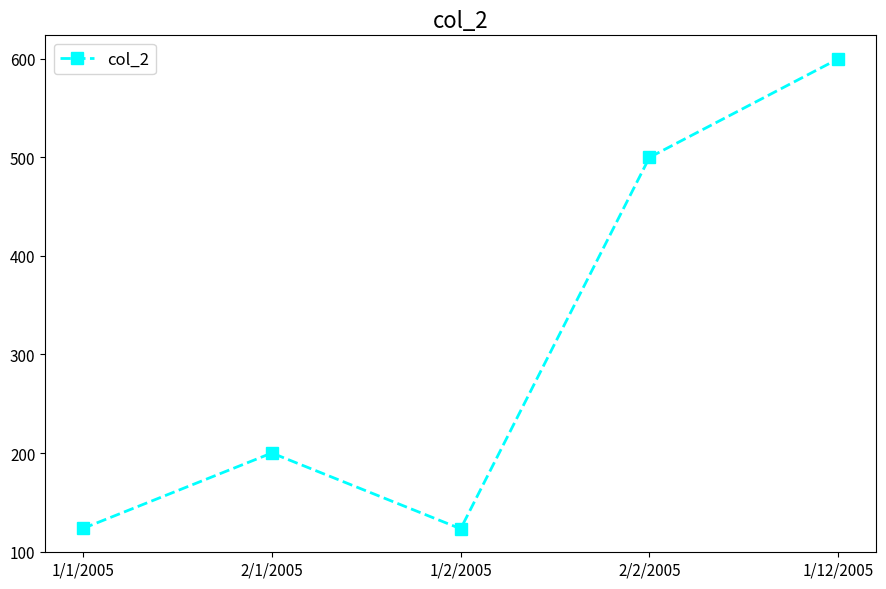

How many series are shown in this chart?

1